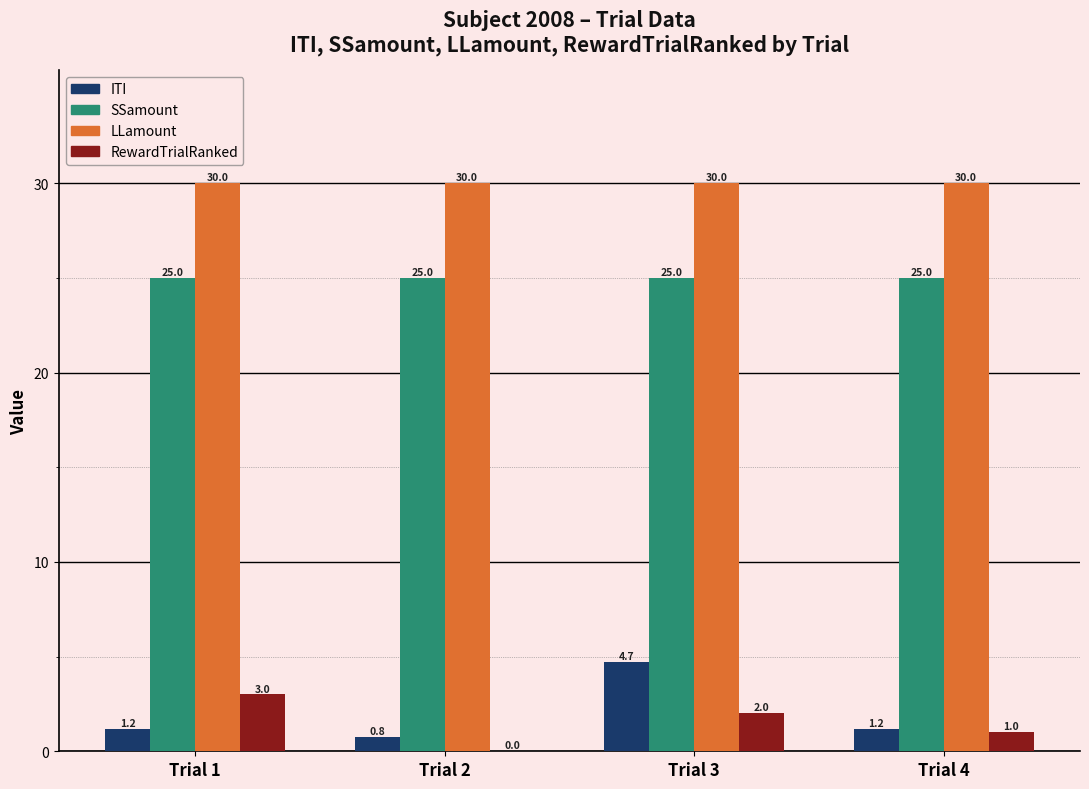

True or false: LLamount has a value of 19.1 at Trial 4.

False